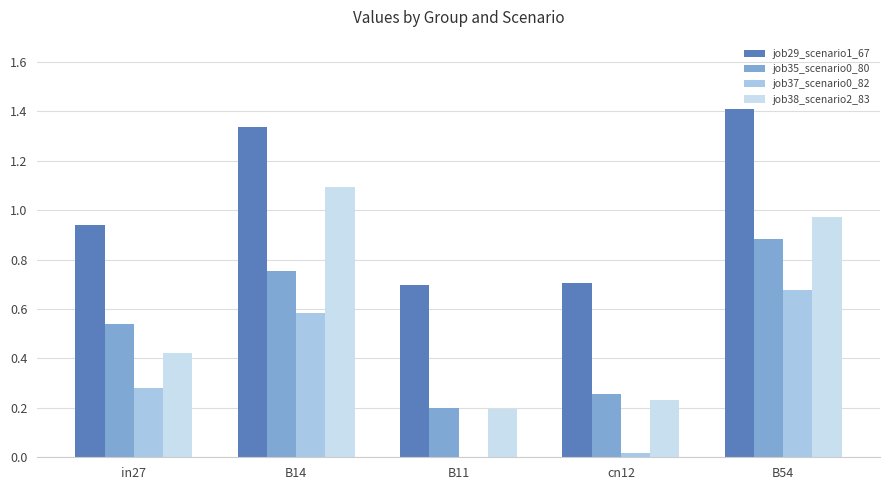

The job29_scenario1_67 series shows 0.8 at B54. True or false?

False